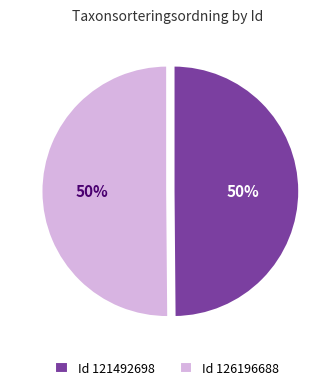

The Id 126196688 slice represents 50% of the pie. True or false?

True